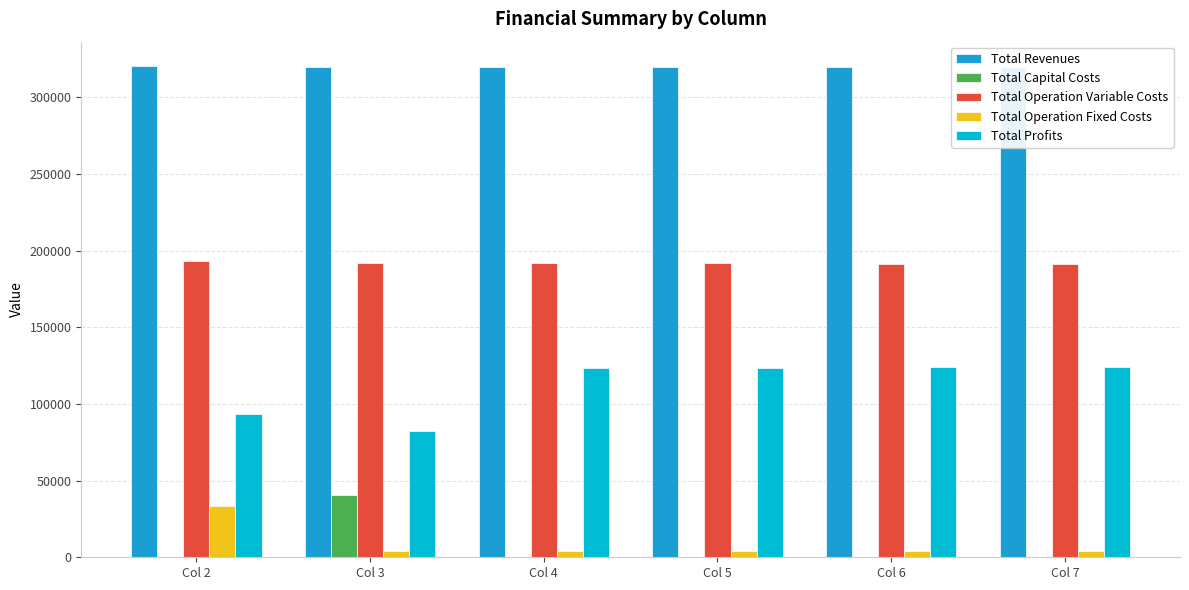

Is it true that Total Profits equals 82266.3 at Col 3?

True